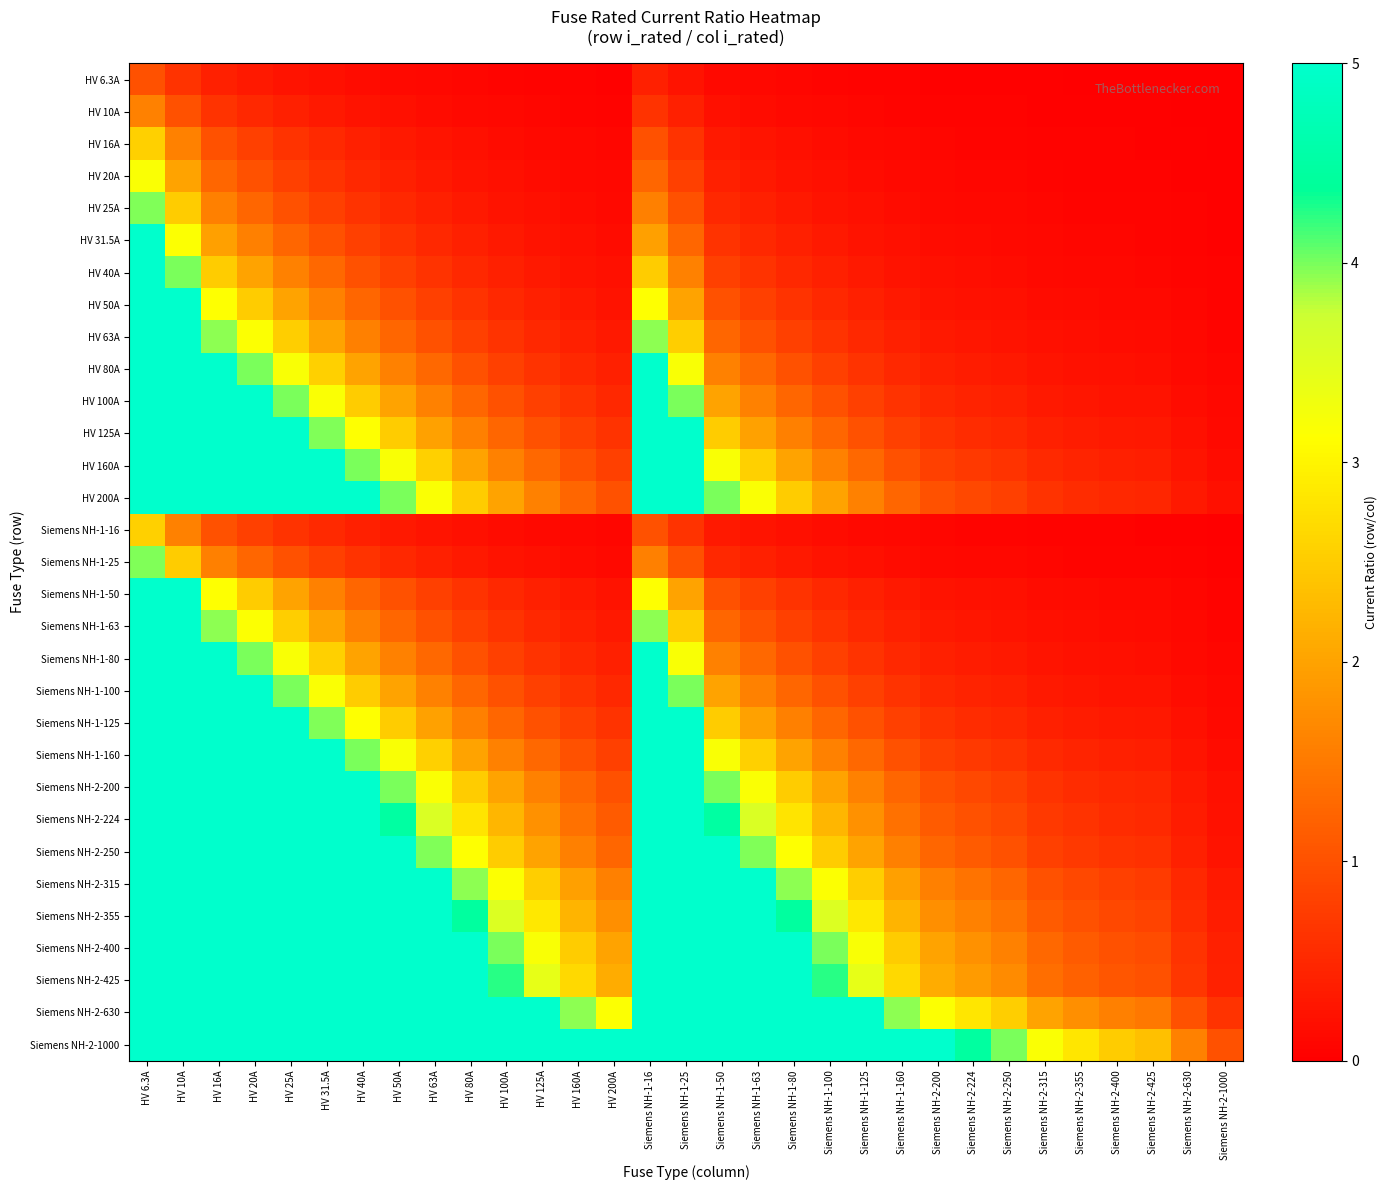

What is the difference between the highest and lowest values at Siemens NH-1-100?

9.9